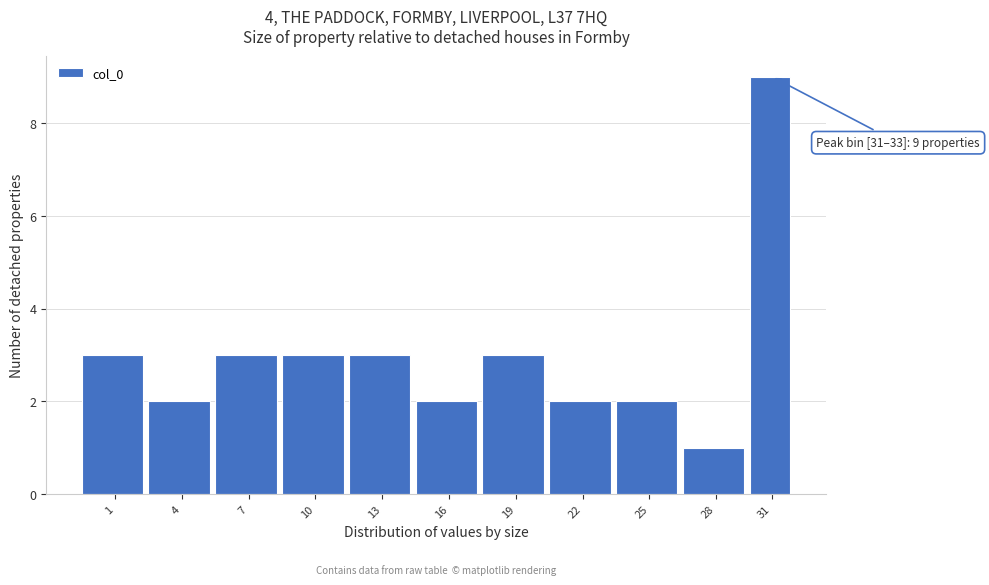

Reading left to right, extract all data points from this chart.

1=3	4=2	7=3	10=3	13=3	16=2	19=3	22=2	25=2	28=1	31=9